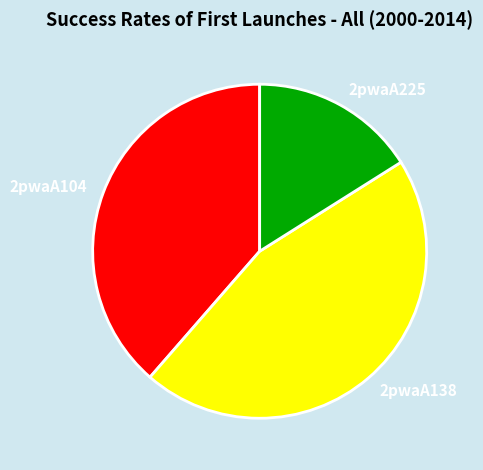

What is the ratio of the value at 2pwaA138 to the value at 2pwaA225?

2.8